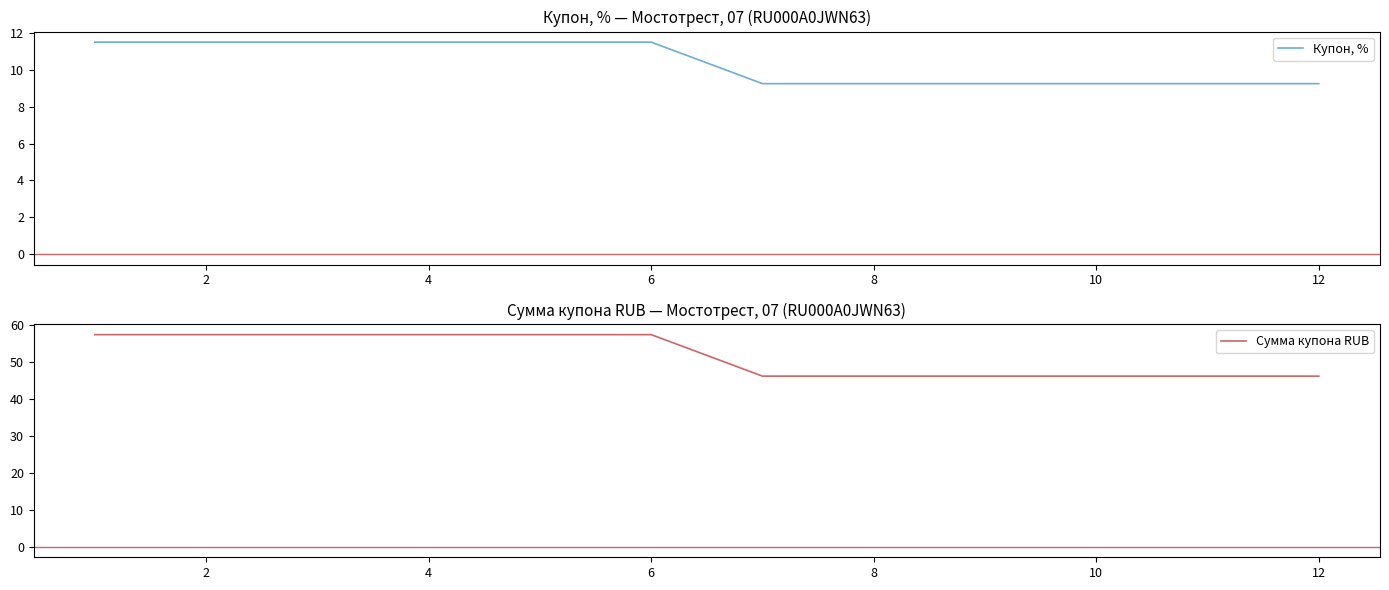

Is it true that Купон, % equals 16.4 at 10?

False